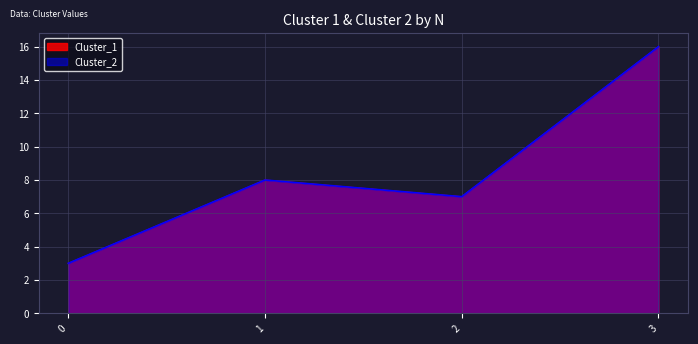

Which category has the highest value across all series?

3